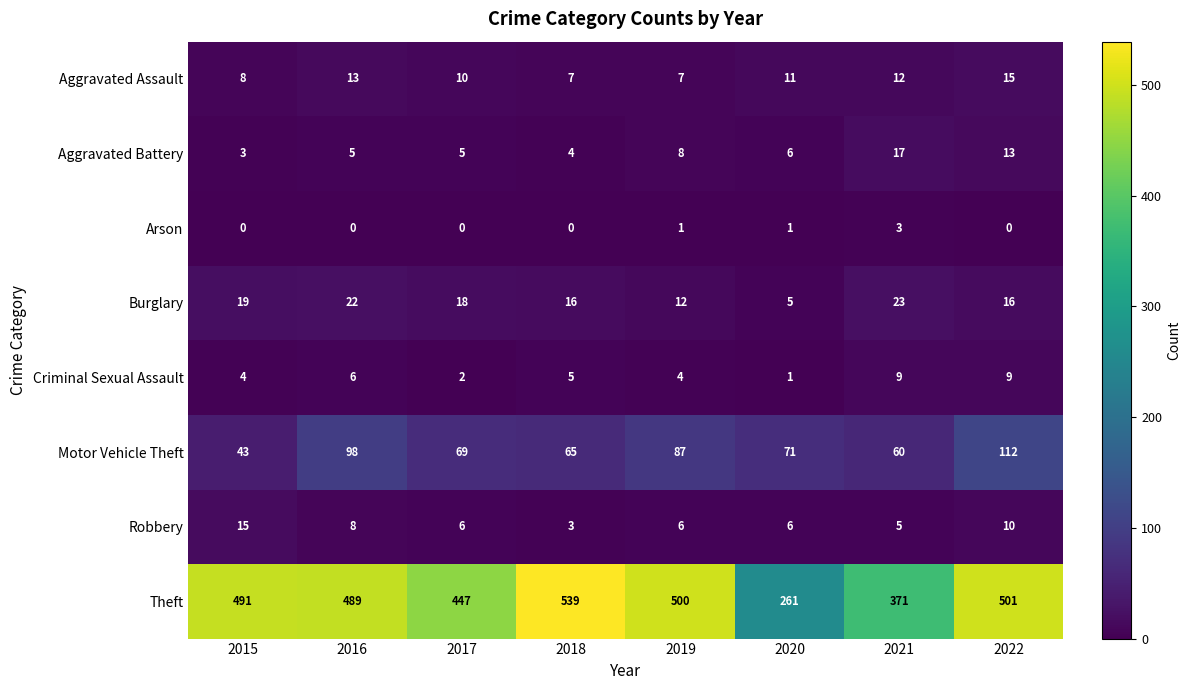

Which series changed the most between 2015 and 2018?

Theft